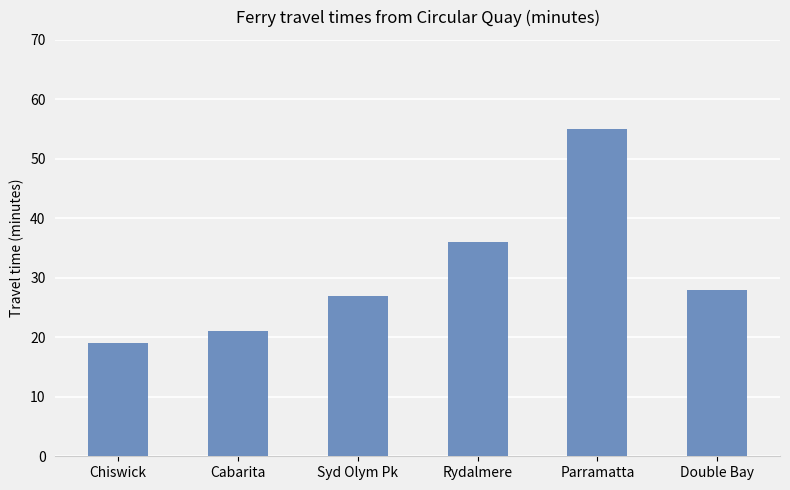

What is the smallest value displayed?

19